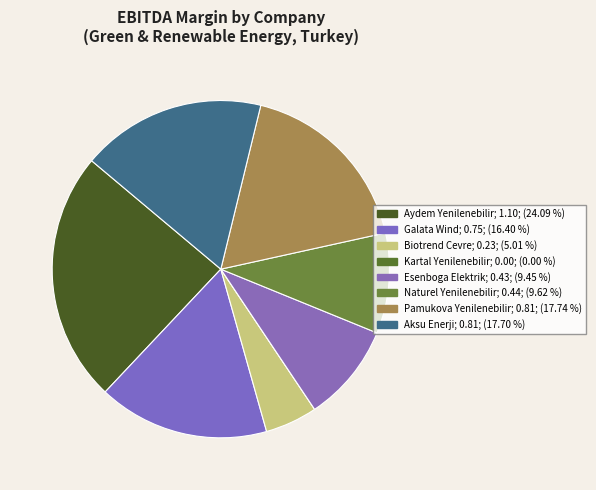

What is the change in value from Galata Wind to Kartal Yenilenebilir?

-0.7